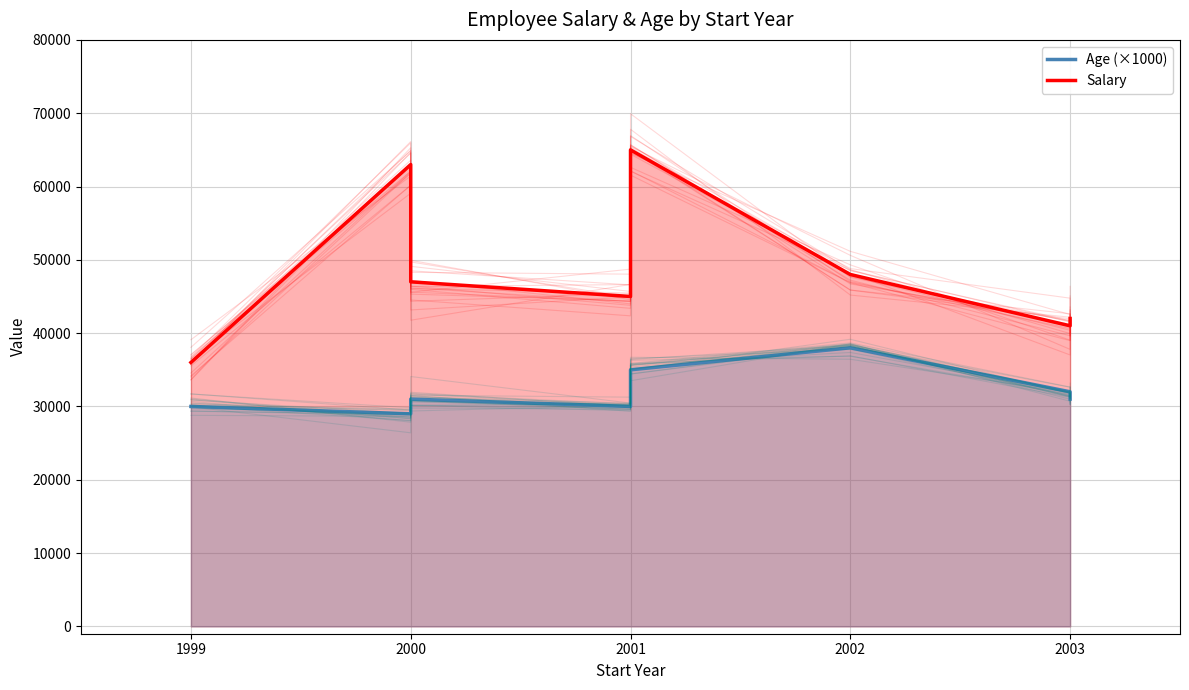

Which series has the widest spread of values?

Salary